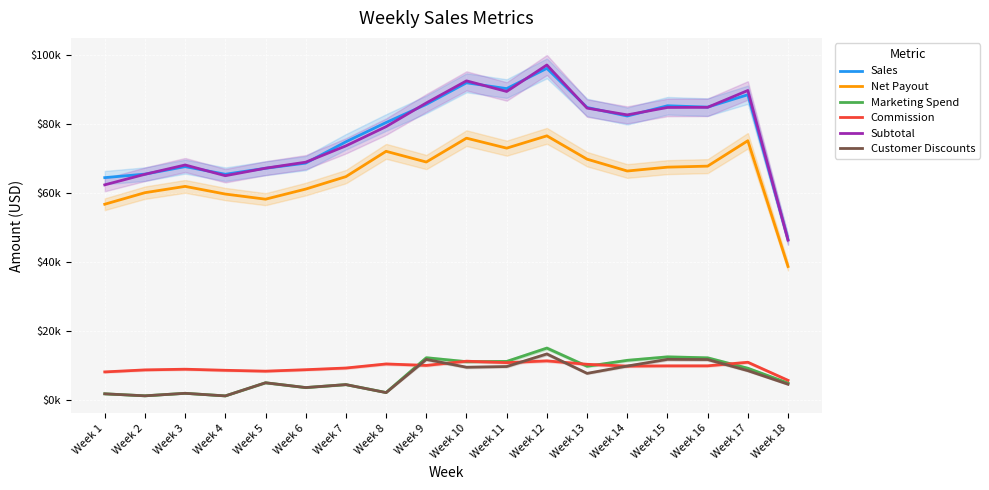

Reading right to left, transcribe all the data shown in this chart.

Sales: 46517.6	88591.7	84987.7	85384.4	82405.6	84892.2	96256.0	90370.9	92057.1	85795.9	80515.9	74913.0	68722.6	67217.5	65483.0	67696.9	65517.7	64500.0
Net Payout: 38674.2	75223.6	67841.4	67541.9	66426.2	69863.9	76645.3	73068.4	75968.6	69038.2	72149.5	64793.3	61175.6	58238.9	59727.3	61956.7	60127.8	56773.0
Marketing Spend: 4816.9	9113.5	12134.2	12417.5	11408.9	9685.2	14966.3	11095.9	11017.8	12166.2	2056.1	4355.2	3494.7	4887.6	1071.7	1825.9	1096.5	1678.1
Commission: 5598.3	10850.1	9811.1	9802.3	9733.6	10256.7	11253.9	10736.0	11160.8	9935.0	10356.1	9176.7	8686.2	8261.3	8514.7	8828.6	8631.1	8045.5
Subtotal: 46334.0	89825.1	84934.3	84891.5	82738.9	84702.5	97237.0	89541.6	92624.1	86199.4	79322.2	73731.4	68992.6	67243.6	65060.1	68176.3	65473.3	62406.0
Customer Discounts: 4457.6	8407.6	11638.3	11690.7	9748.6	7620.8	13264.5	9609.2	9403.7	11674.2	2031.3	4355.2	3494.7	4887.6	1071.7	1825.9	1096.5	1678.1